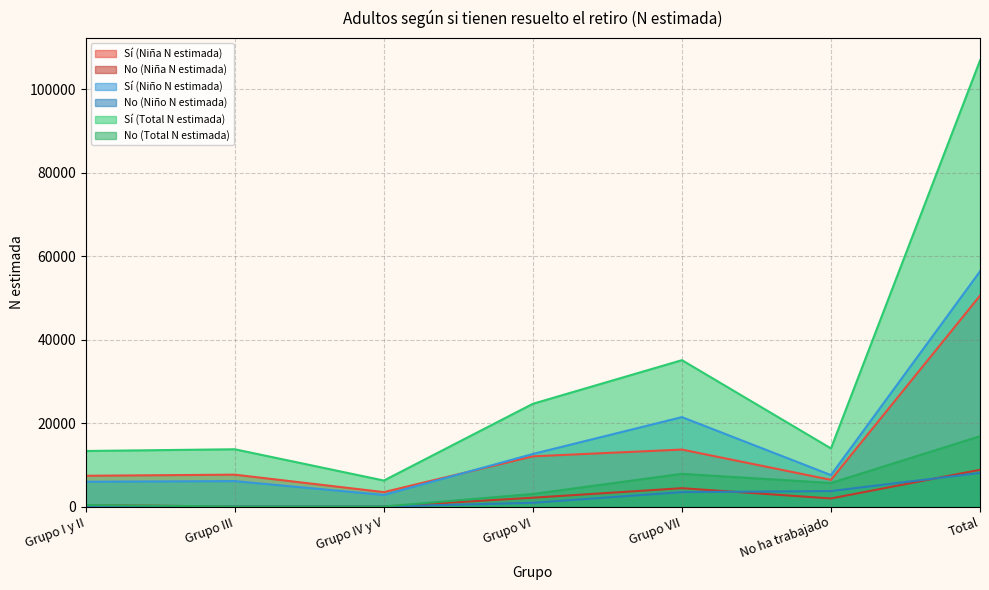

Does the chart have visible grid lines?

Yes